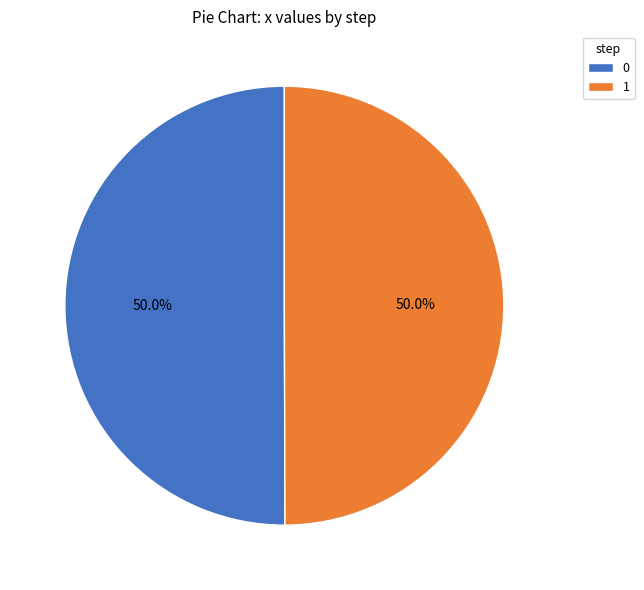

Is it true that 1 is 50% of the pie?

True